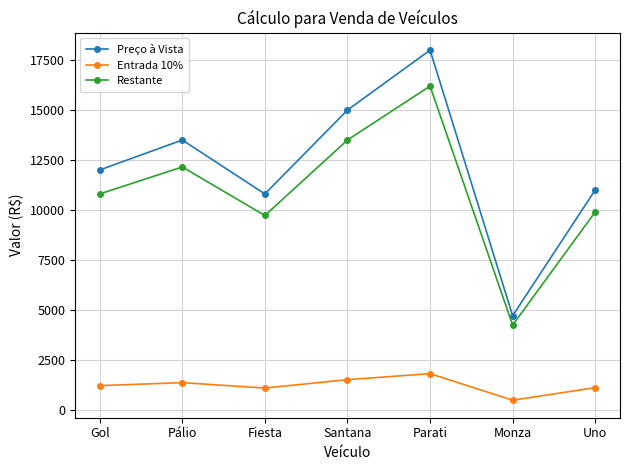

Read the Preço à Vista value at Parati, to the nearest 100.

18000